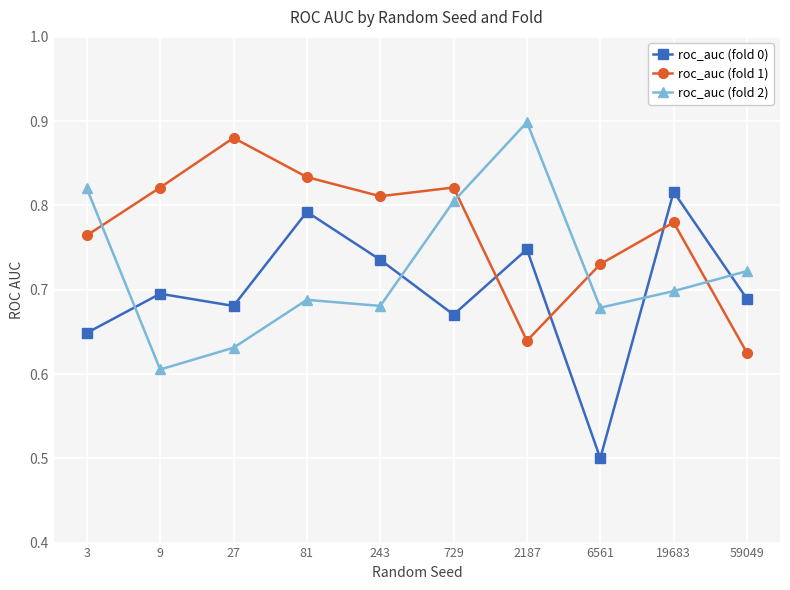

How many times do roc_auc (fold 1) and roc_auc (fold 0) cross each other?

3